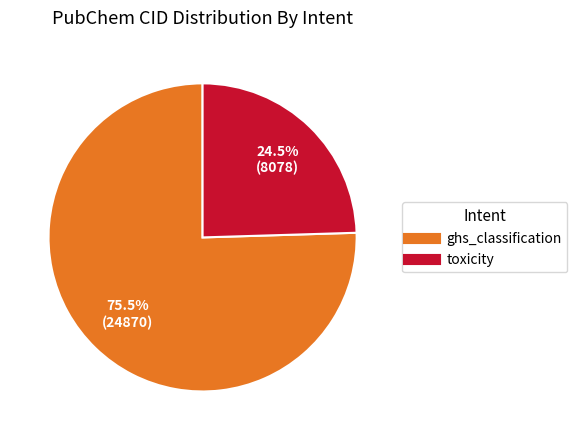

Between ghs_classification and toxicity, which is larger?

ghs_classification